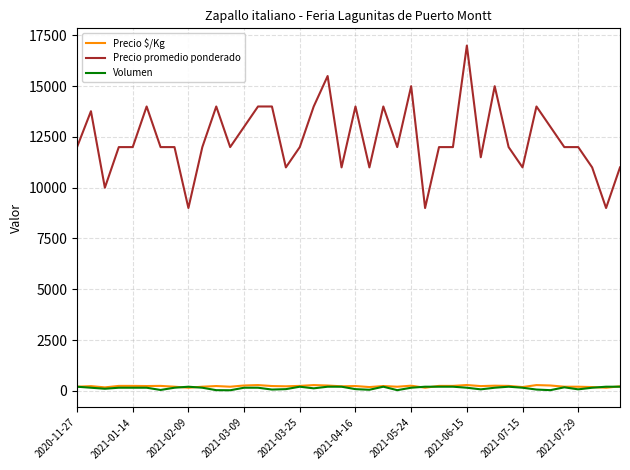

What is the greatest value displayed?

17000